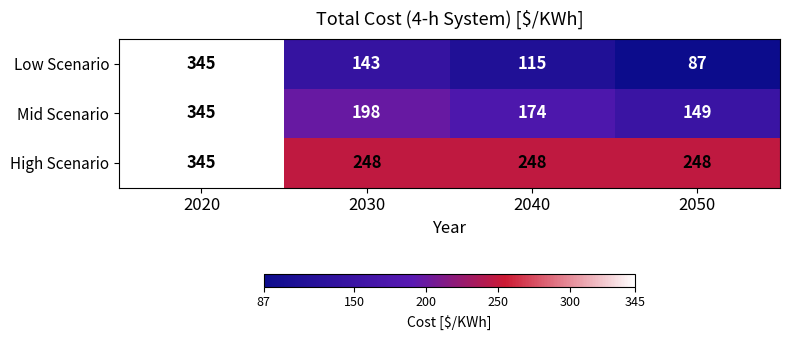

Reading left to right, transcribe all the data shown in this chart.

Low Scenario: 345	143	115	87
Mid Scenario: 345	198	174	149
High Scenario: 345	248	248	248